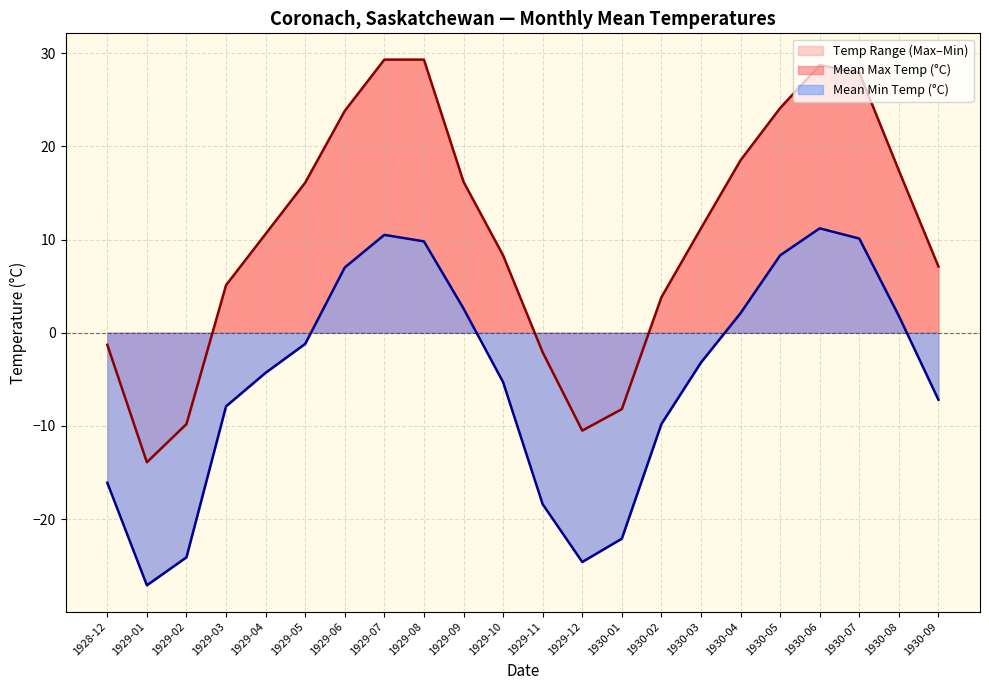

Reading left to right, transcribe all the data shown in this chart.

Mean Max Temp (°C): -1.3	-13.9	-9.8	5.1	10.6	16.1	23.8	29.3	29.3	16.2	8.3	-2.1	-10.5	-8.2	3.8	11.2	18.5	24.1	28.7	27.9	17.4	7.1
Mean Min Temp (°C): -16.1	-27.1	-24.1	-7.9	-4.3	-1.2	7.0	10.5	9.8	2.6	-5.3	-18.4	-24.6	-22.1	-9.8	-3.2	2.1	8.3	11.2	10.1	1.8	-7.2